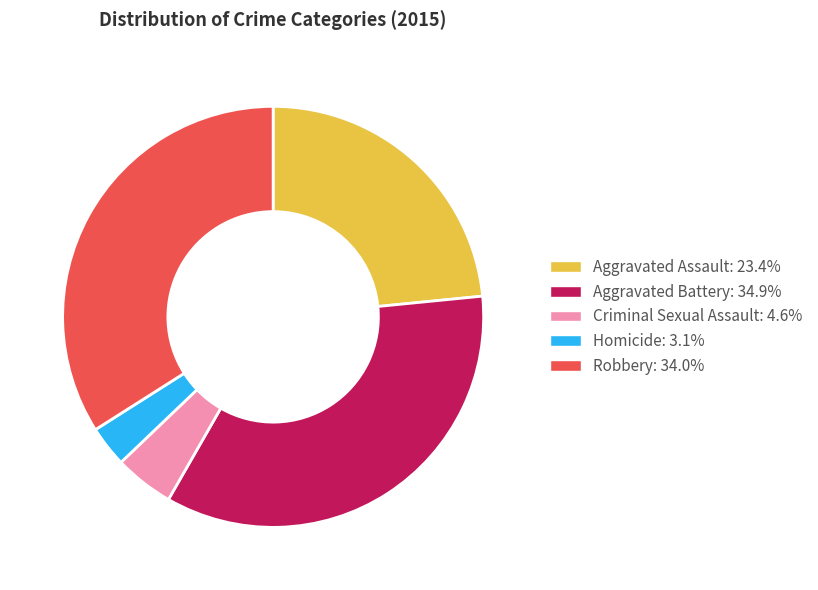

How many slices are in this pie chart?

5